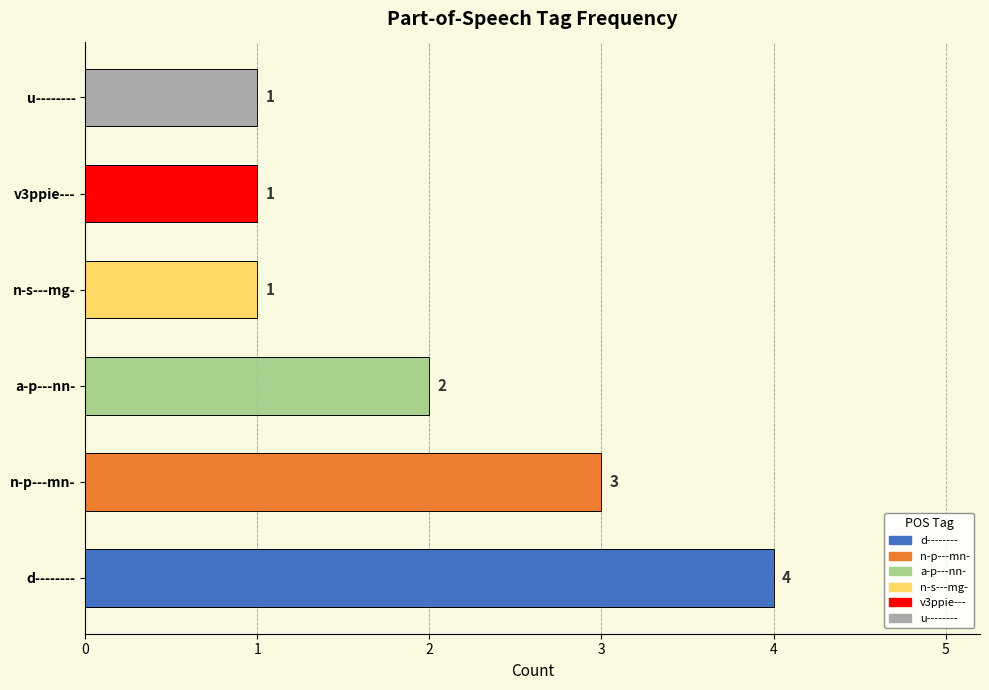

True or false: the data shows 1 at v3ppie---.

True